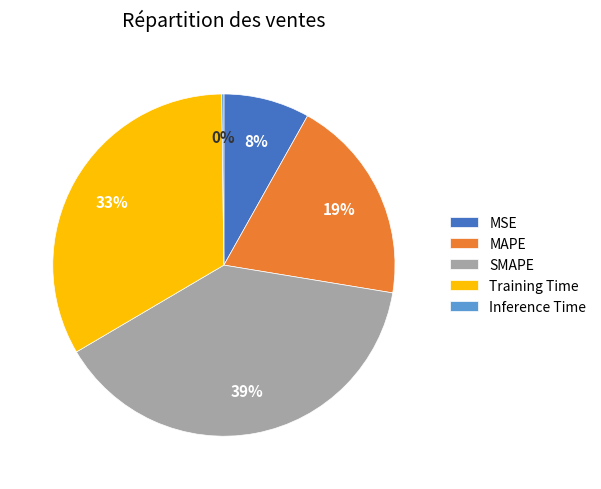

Is there a majority slice in this chart?

No